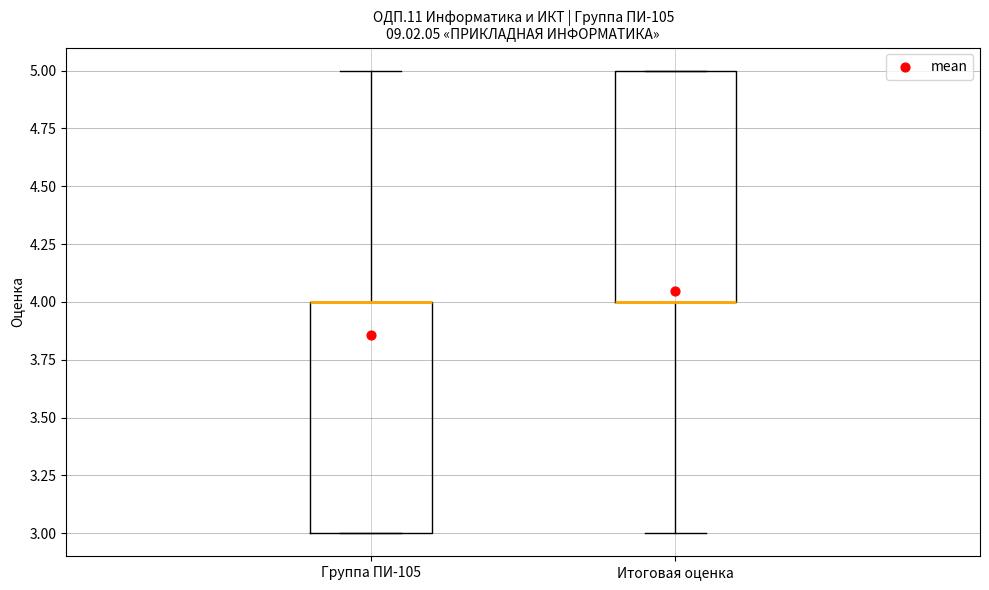

Reading left to right, read every box against the y-axis: the position of its median line, the range the box covers, and the ends of its whiskers. The values are not printed on the chart, so give them approximately, as read against the axis.

Группа ПИ-105: median 4 (drawn on the box's upper edge), box 3 to 4, whiskers 3 to 5
Итоговая оценка: median 4 (drawn on the box's lower edge), box 4 to 5, whiskers 3 to 5